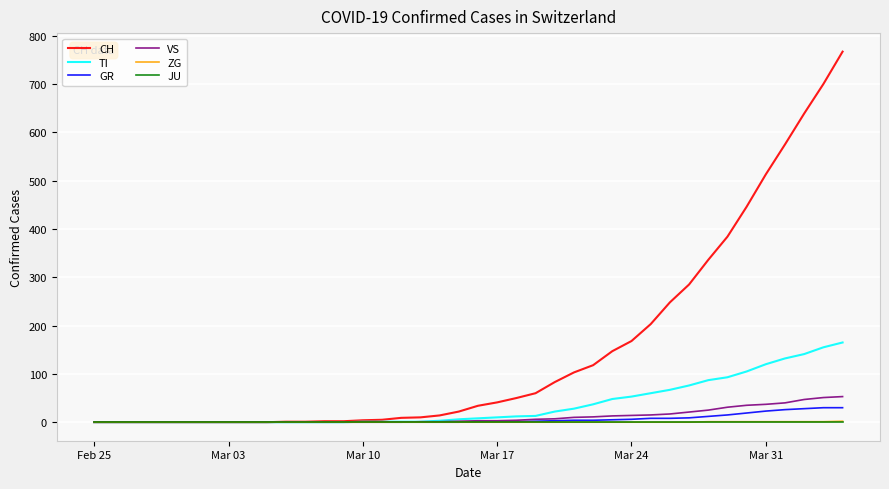

Which series has the widest spread of values?

CH